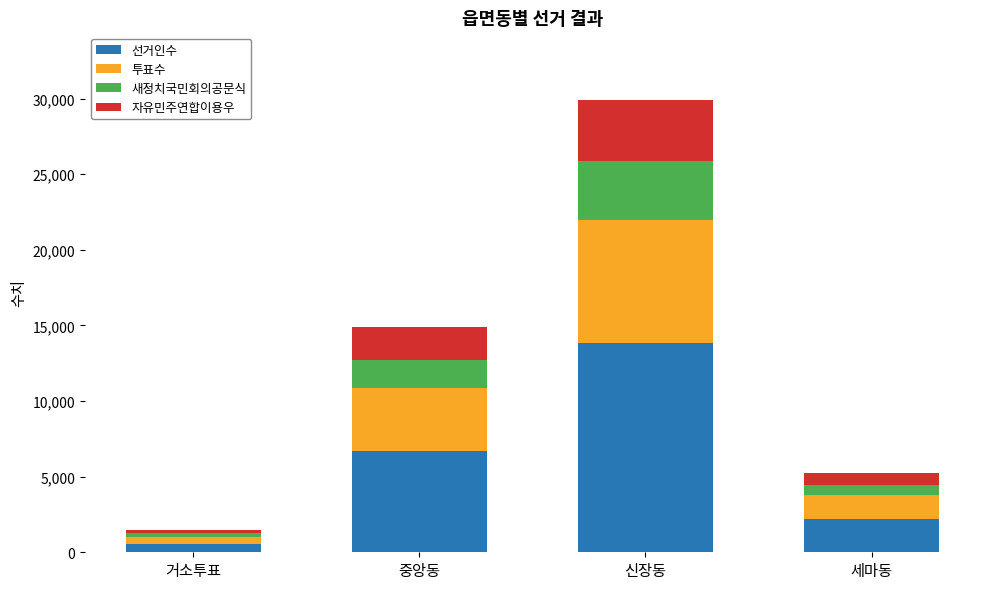

What is the maximum value for 선거인수?

13869